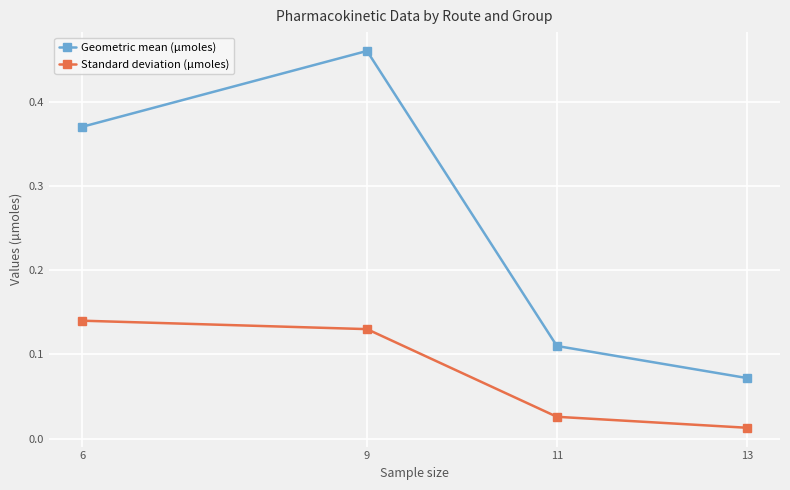

What is the total value across all series at 11?

0.1